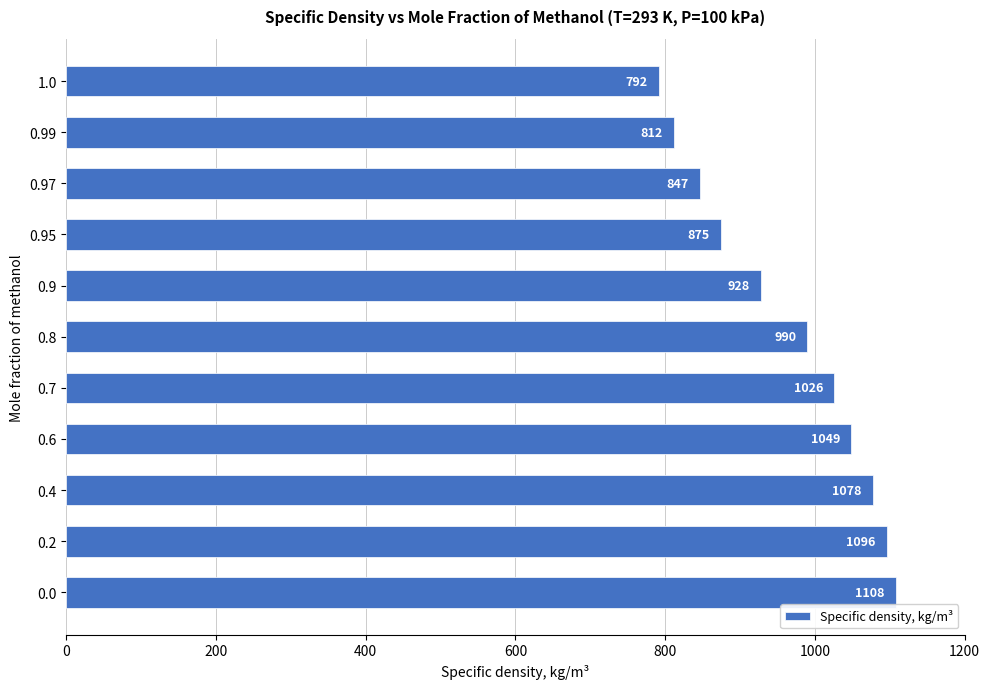

What is the difference between the maximum and second lowest values?

296